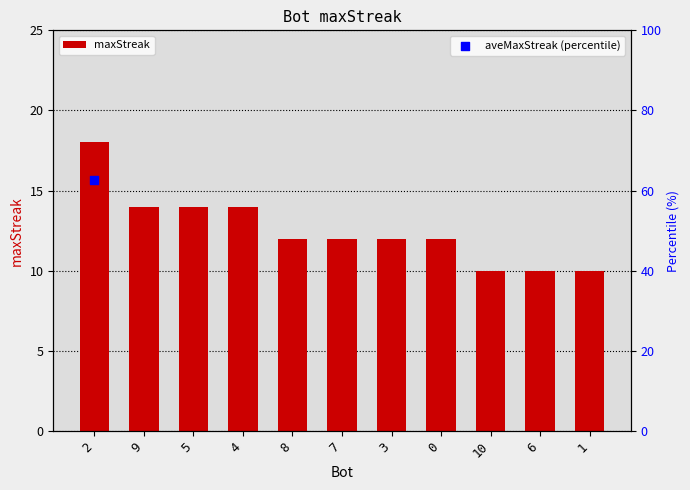

Approximately how many times larger is the value at 6 compared to 4?

0.7